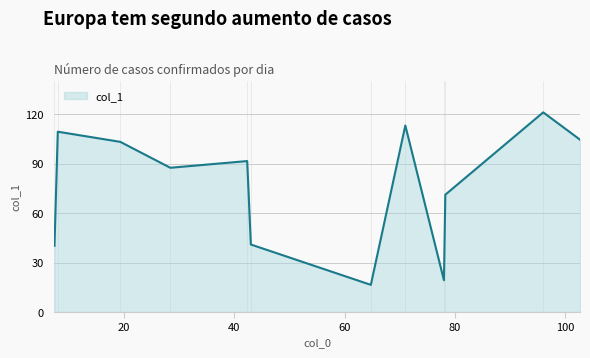

What is the minimum value shown in the chart?

16.5